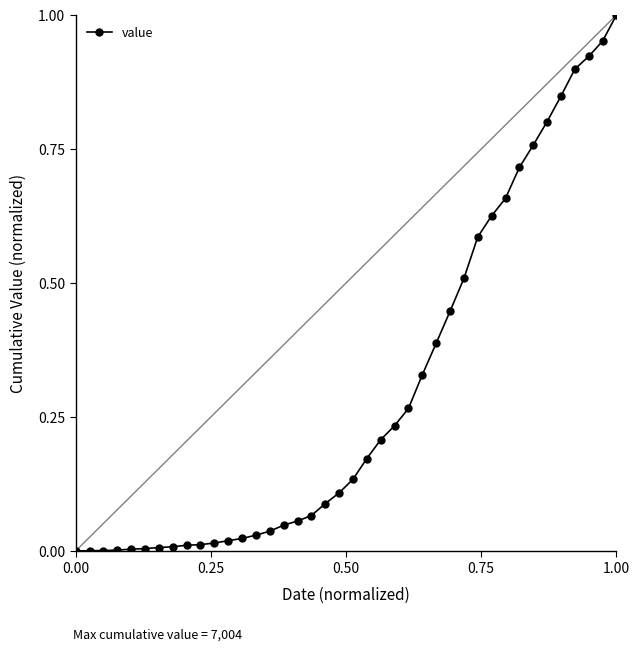

What is the sum of all values?

12.0